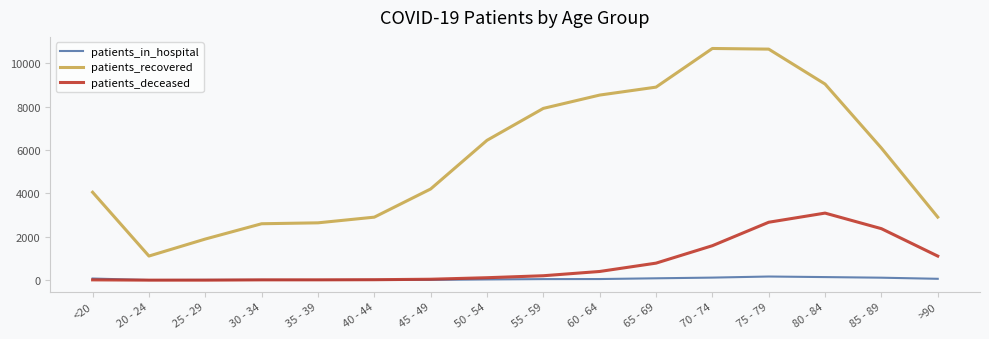

What position from the left is 80 - 84?

14